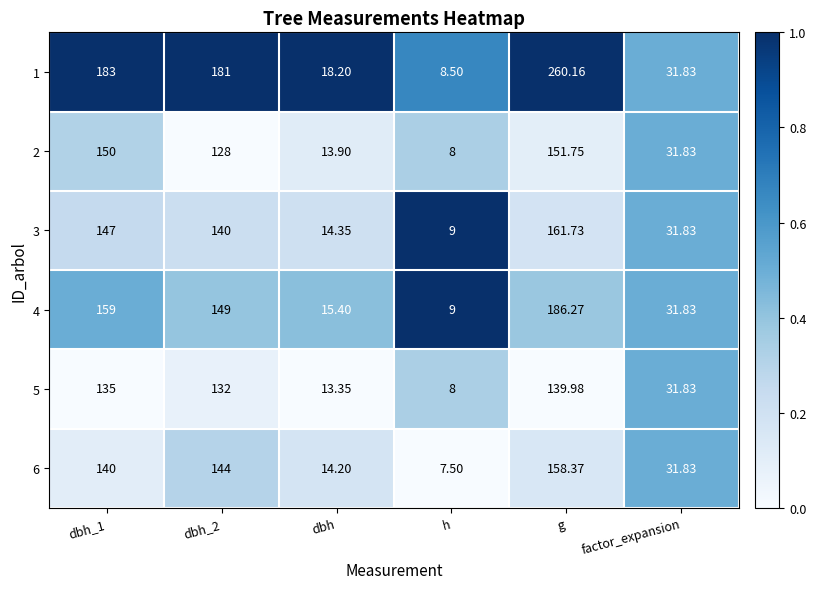

Which category has the lowest value in the 1 series?

h